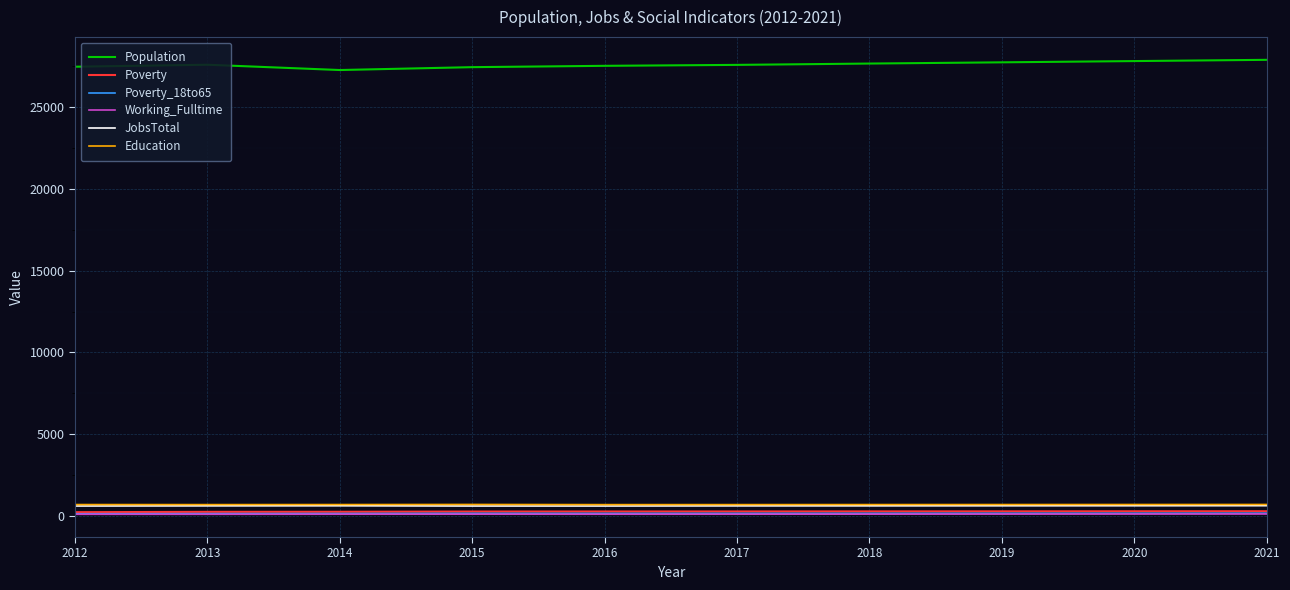

Is it true that Poverty_18to65 equals 150 at 2016?

True